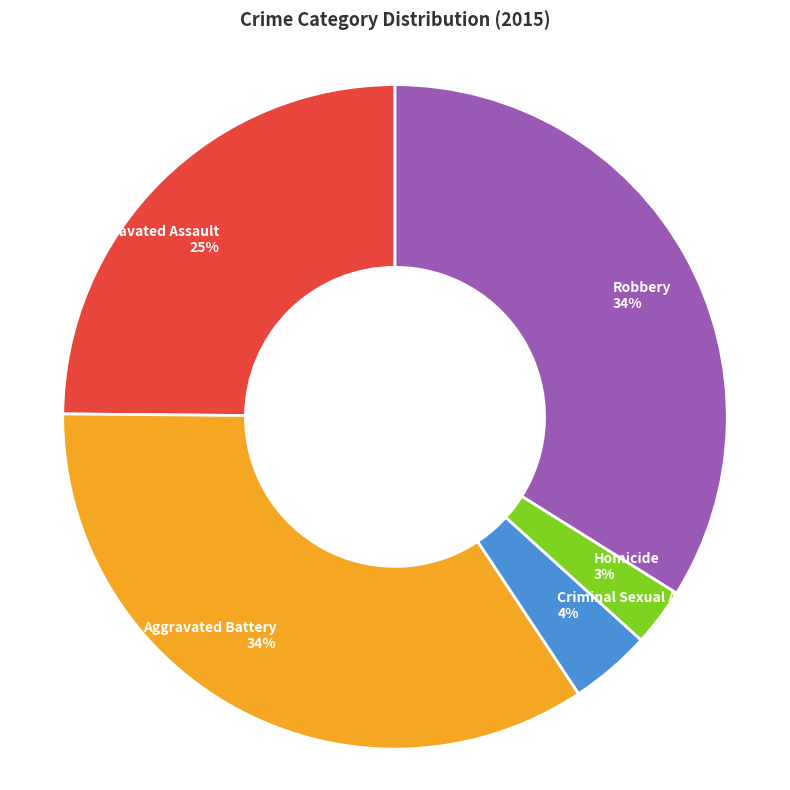

How many segments does this pie chart have?

5